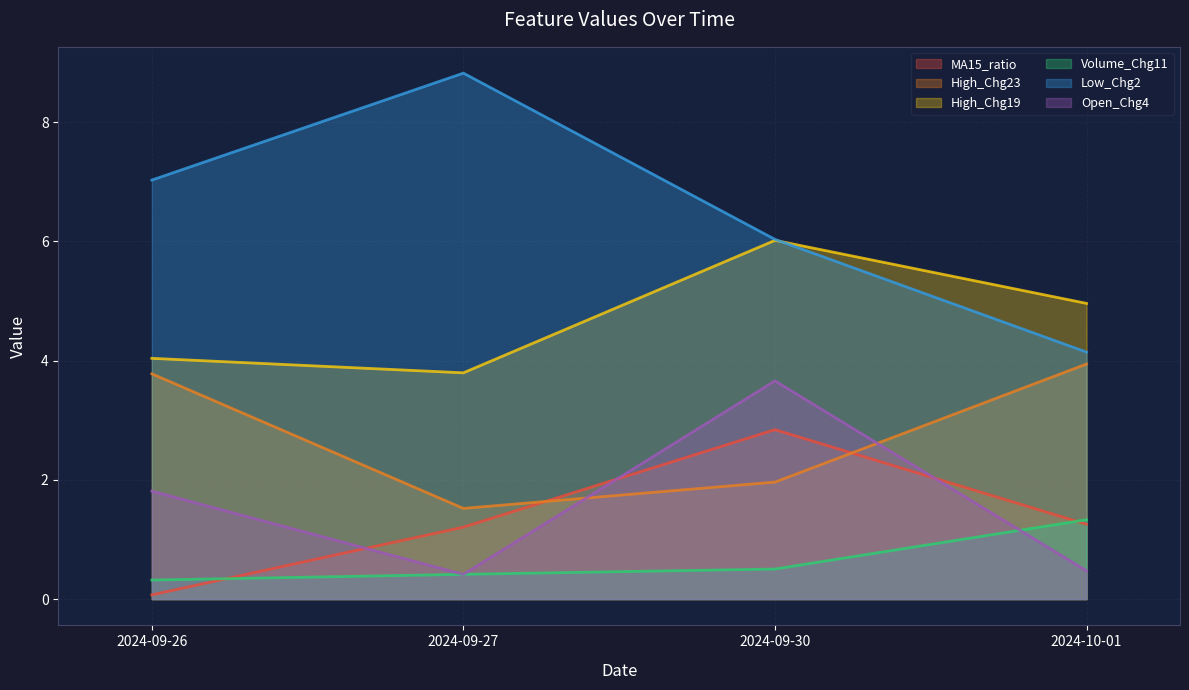

The MA15_ratio series shows 2.8 at 2024-09-30. True or false?

True